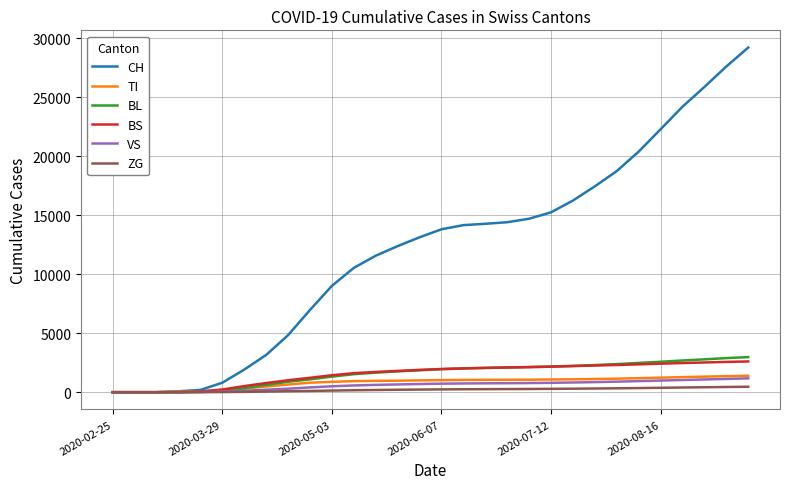

Which series has the widest spread of values?

CH